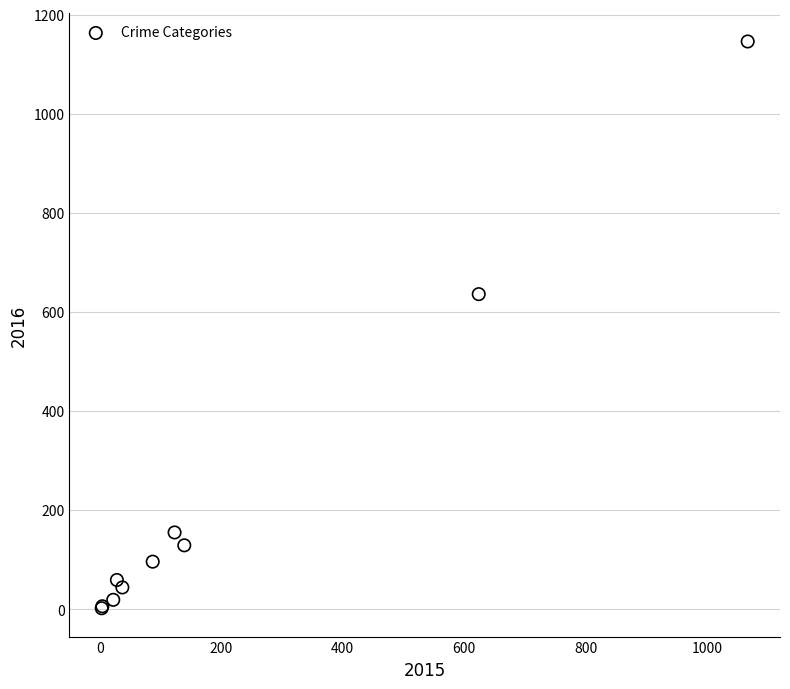

What Y value in the scatter plot is closest to 574?

636